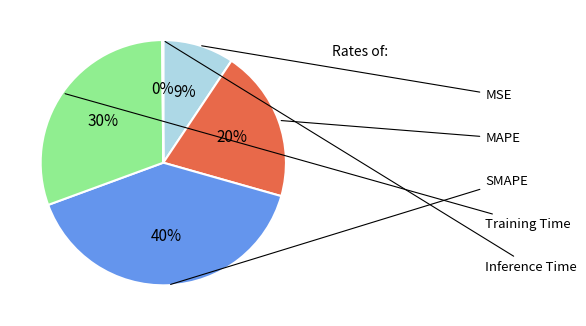

Rank the categories by value from highest to lowest.

SMAPE, Training Time, MAPE, MSE, Inference Time